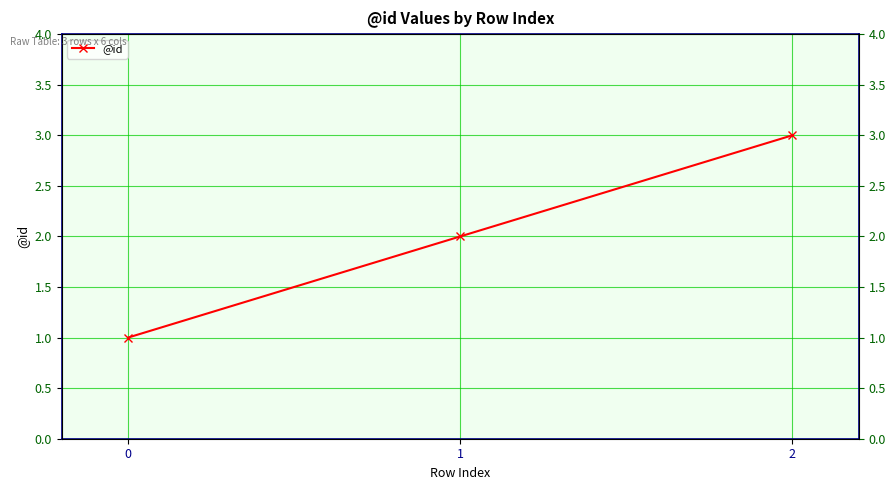

What is the greatest value displayed?

3